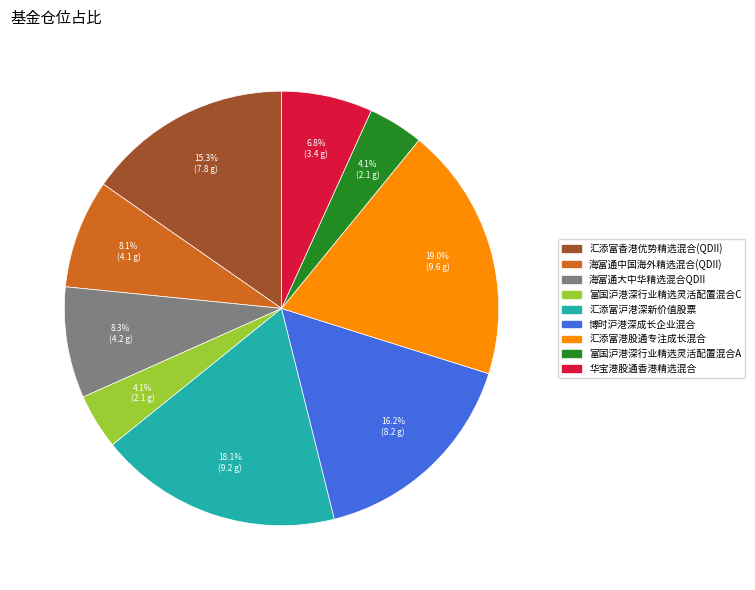

Does any single category account for the majority?

No